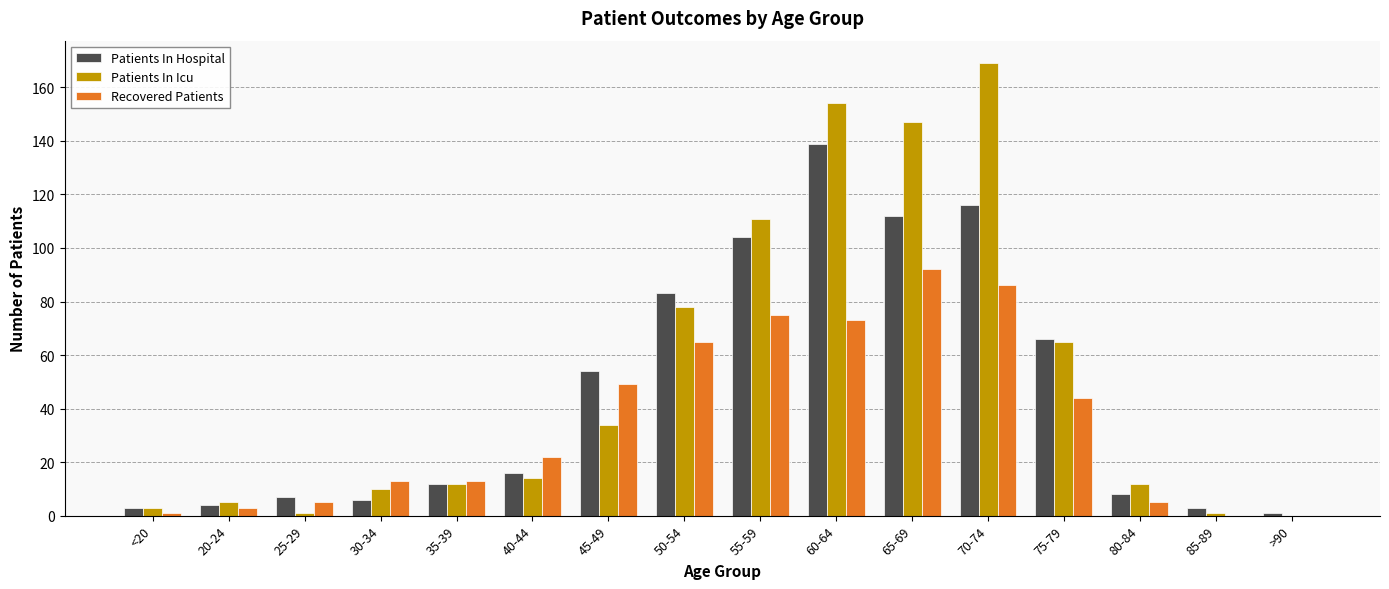

Is the value of Recovered Patients at 55-59 greater than the value of Patients In Icu at 60-64?

No